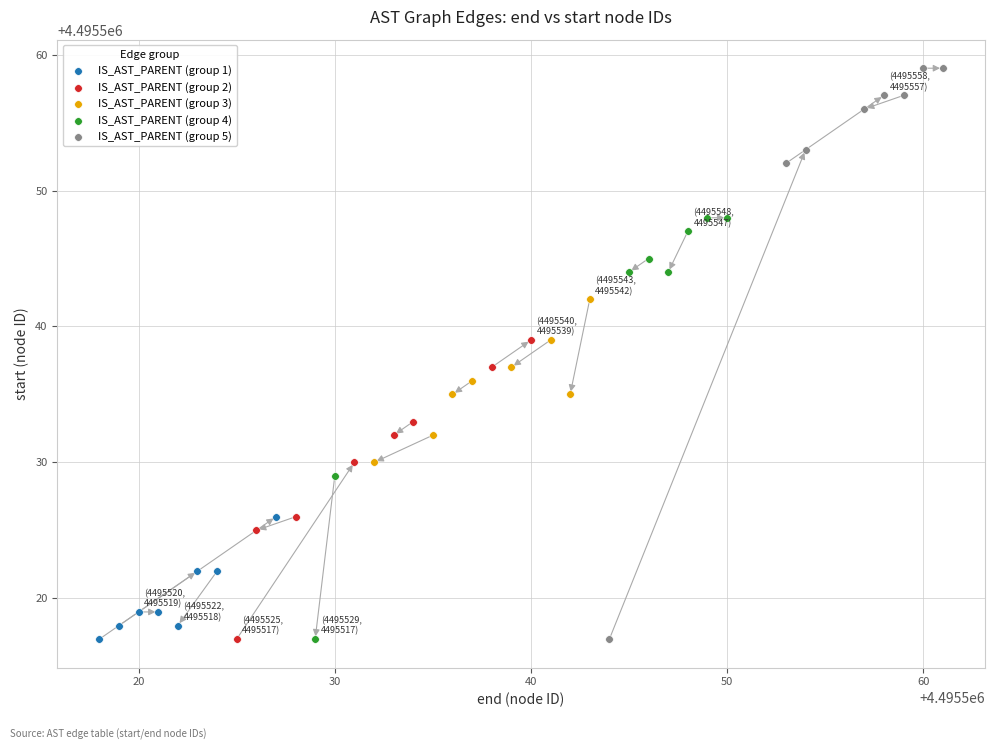

Which series contains the highest Y value?

IS_AST_PARENT (group 5)